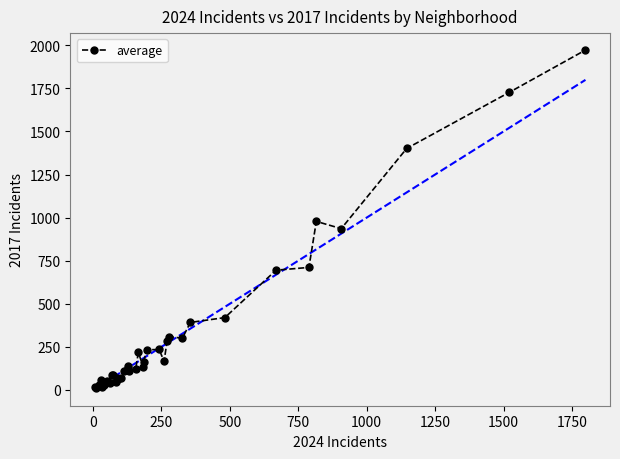

What is the greatest value displayed?

1972